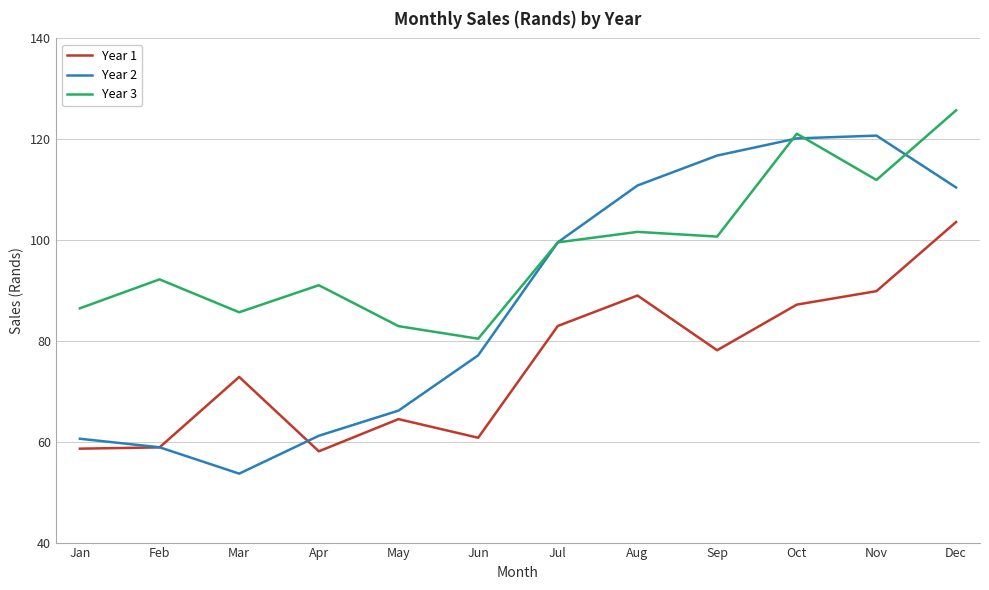

The Year 2 series shows 26.0 at Apr. True or false?

False